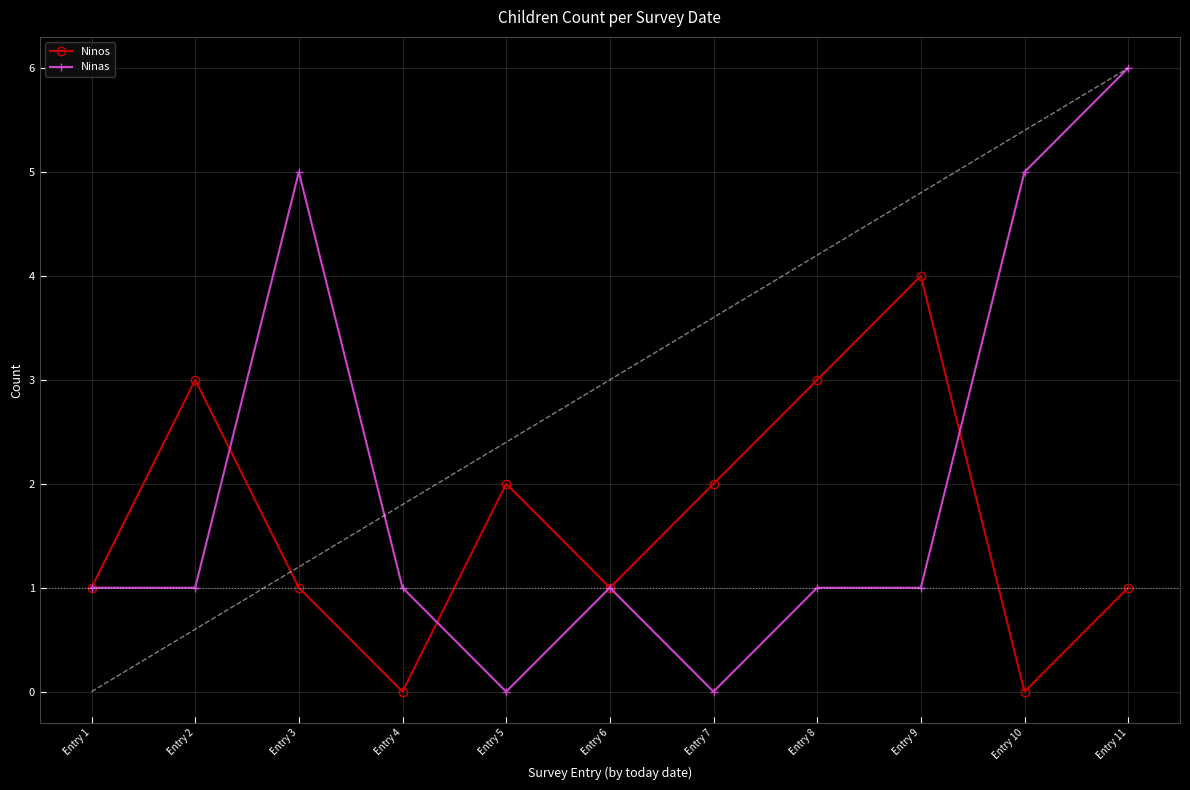

What is the approximate value of Ninas at Entry 11?

6